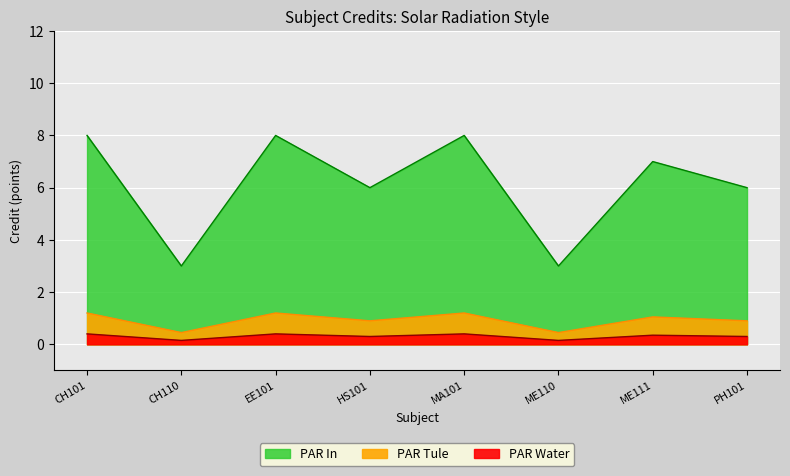

What is the highest value of the PAR Tule series?

0.4